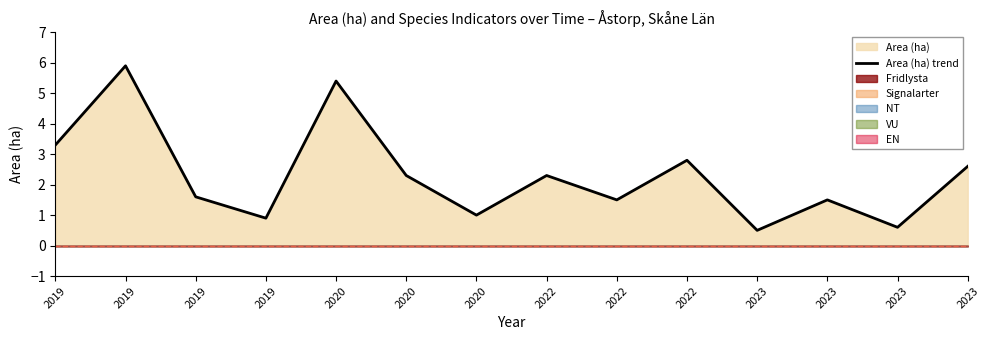

The chart shows a value of 0.3 at 2020. True or false?

False